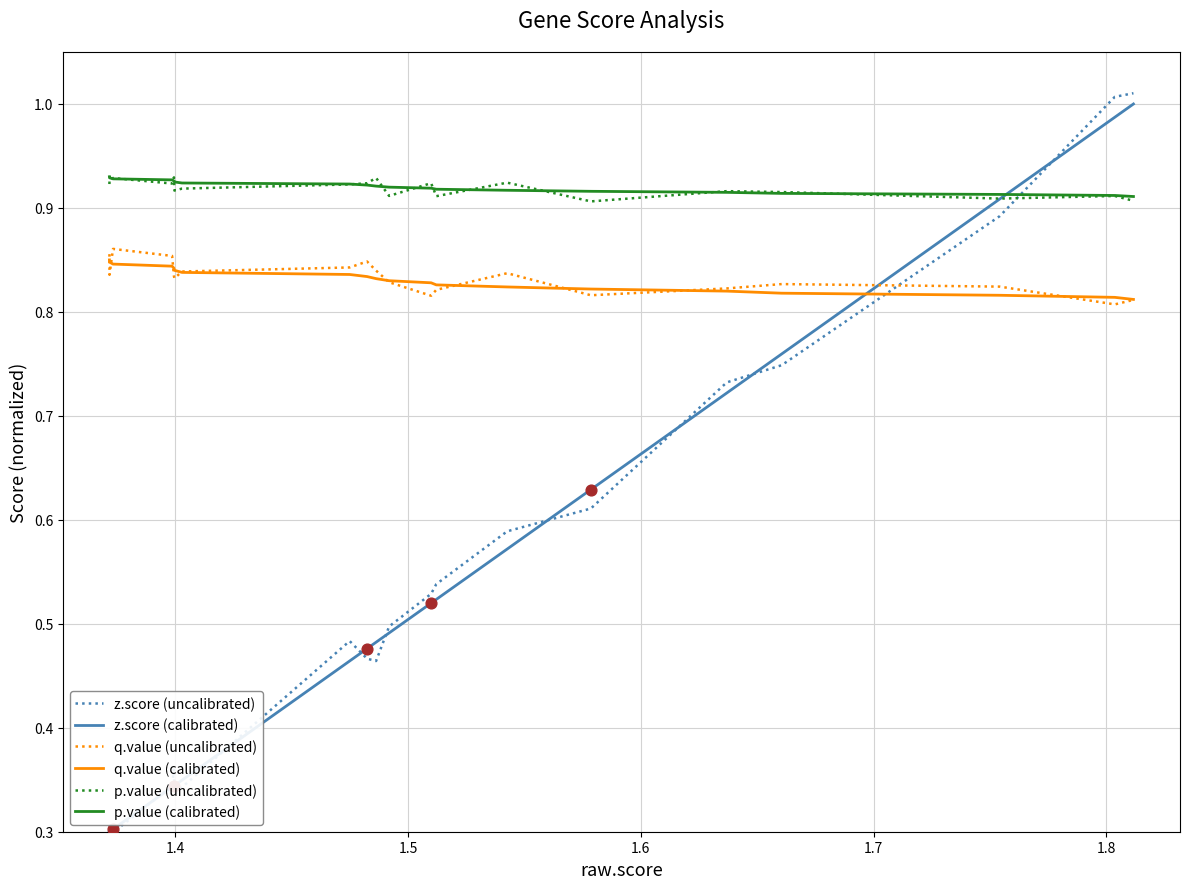

Which series has the largest total across all categories?

p.value (calibrated)